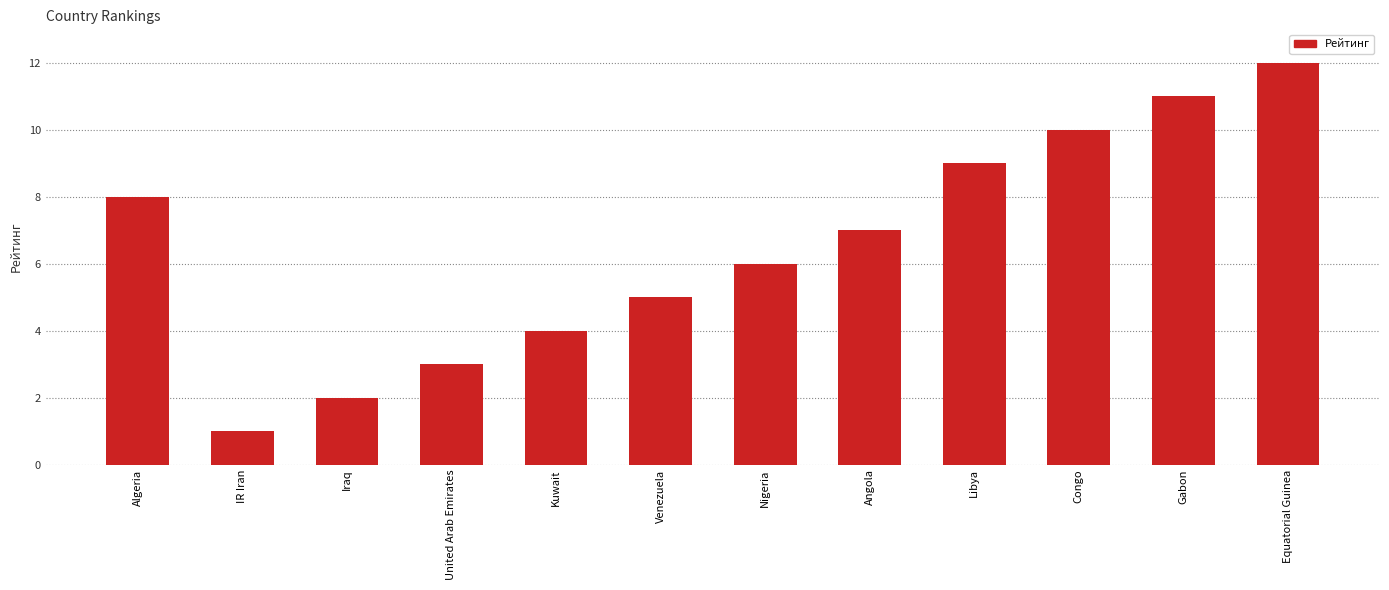

What is the minimum value shown in the chart?

1